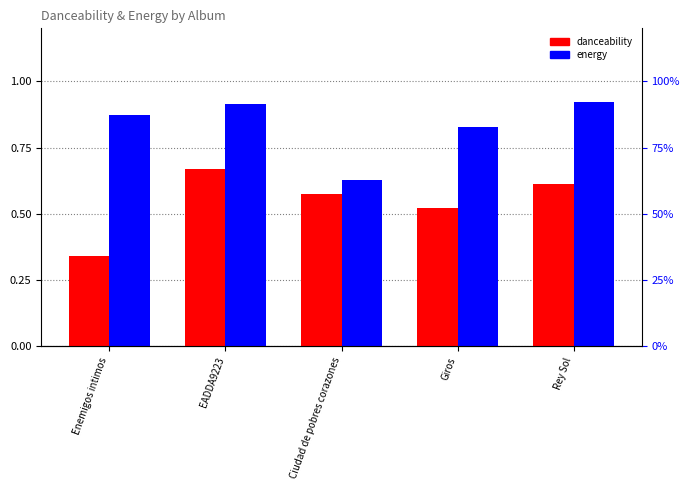

At which category does the chart reach its peak across all series?

Rey Sol